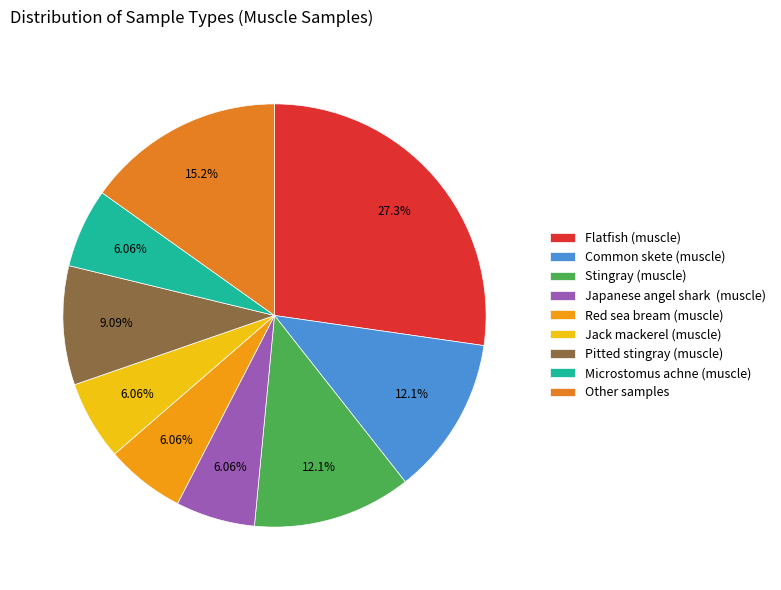

Does any single category account for the majority?

No